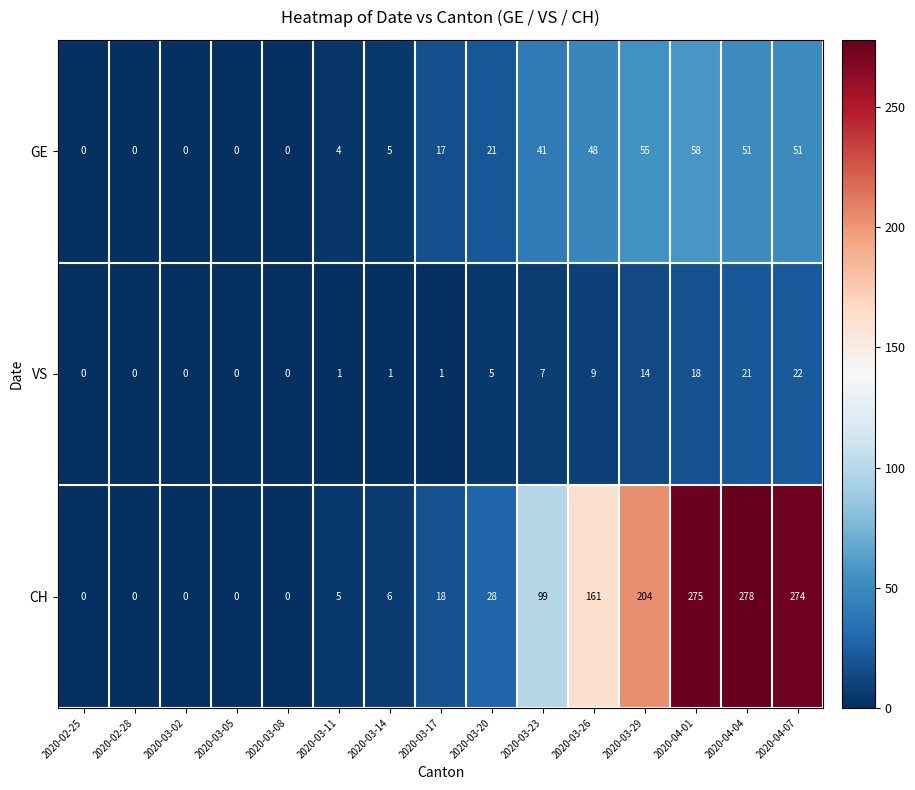

What is the difference between the CH values at 2020-04-04 and 2020-03-08?

278